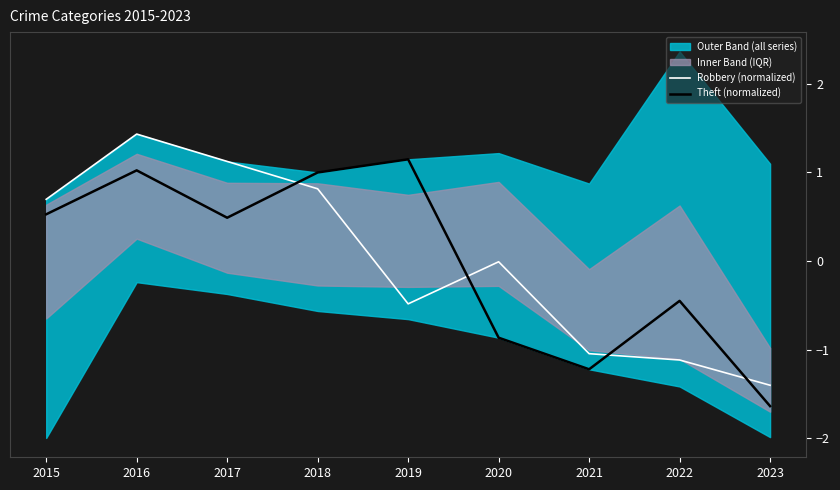

How many negative values does the Theft (normalized) series have?

4